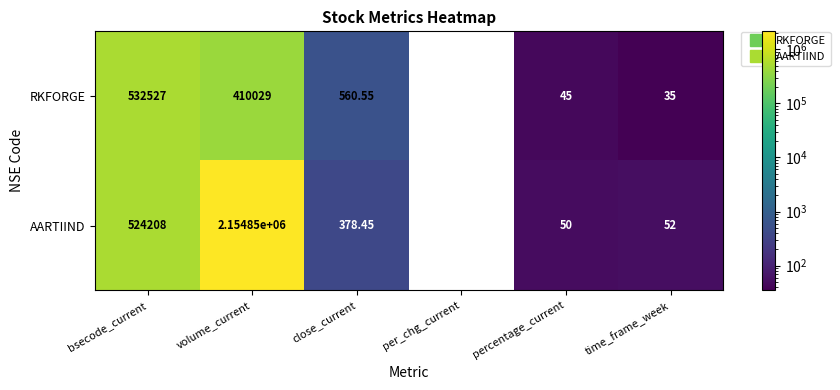

How many values in RKFORGE are above zero?

5